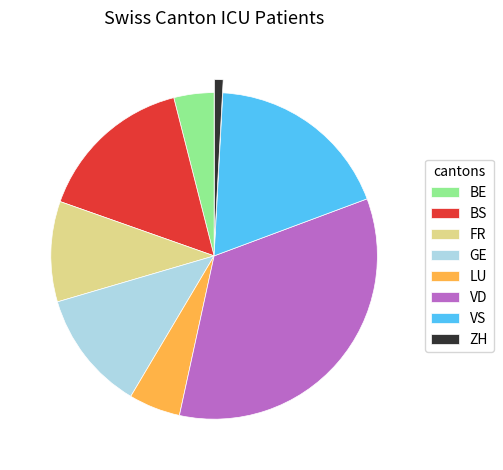

What is the largest slice in the pie chart?

VD